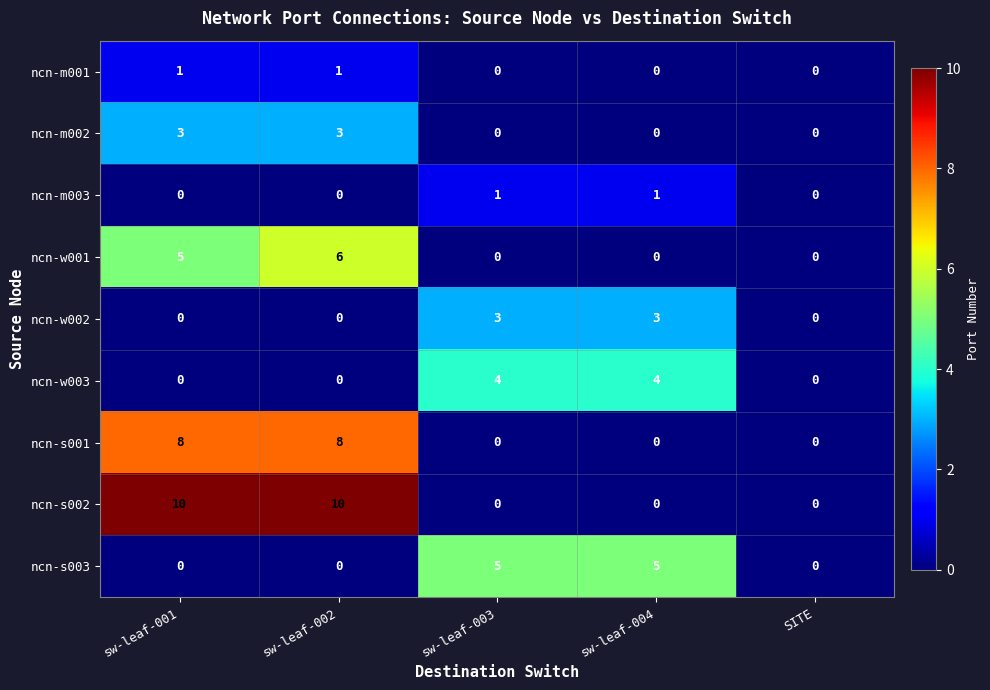

Count the ncn-s001 values in the range 0 to 8.

5